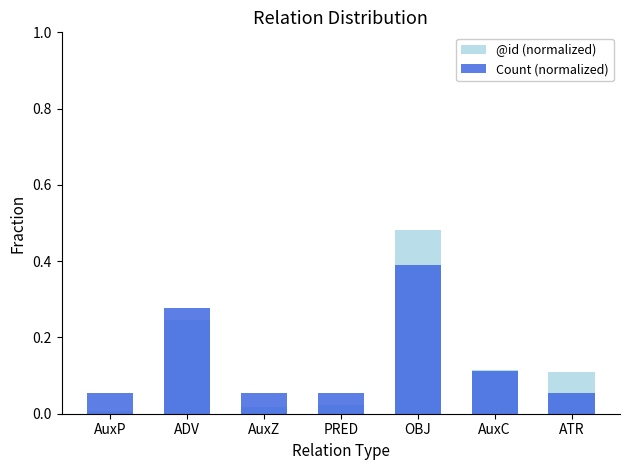

What value does the Count (normalized) series have at AuxZ?

0.1